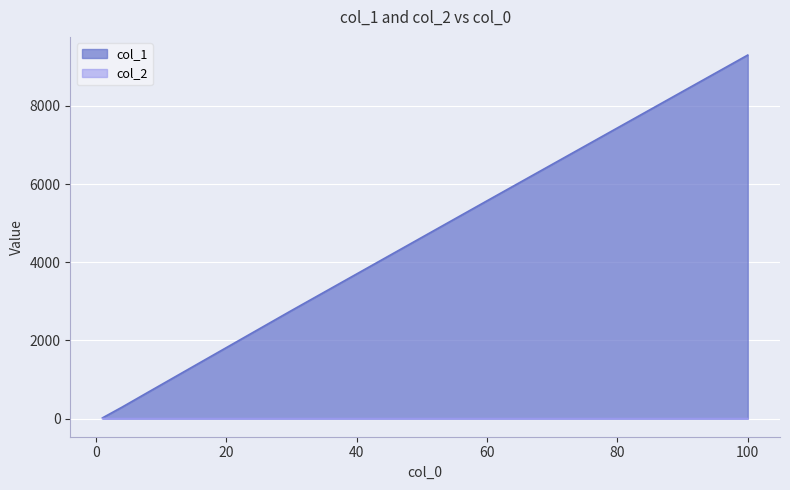

Which series has the largest range (max minus min)?

col_1